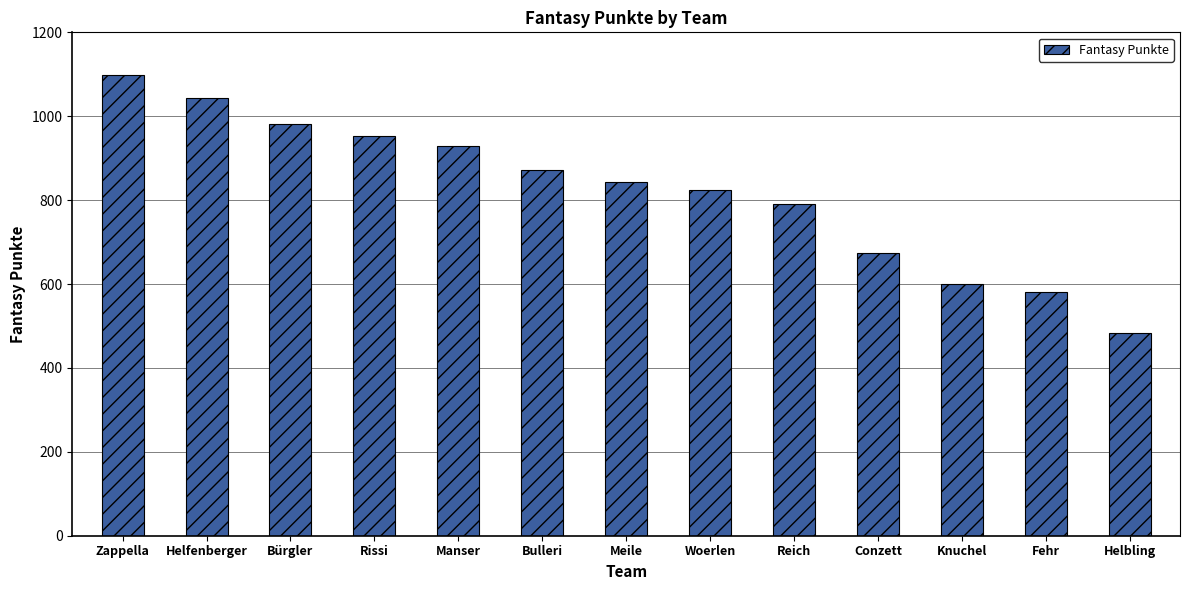

What is the smallest value displayed?

483